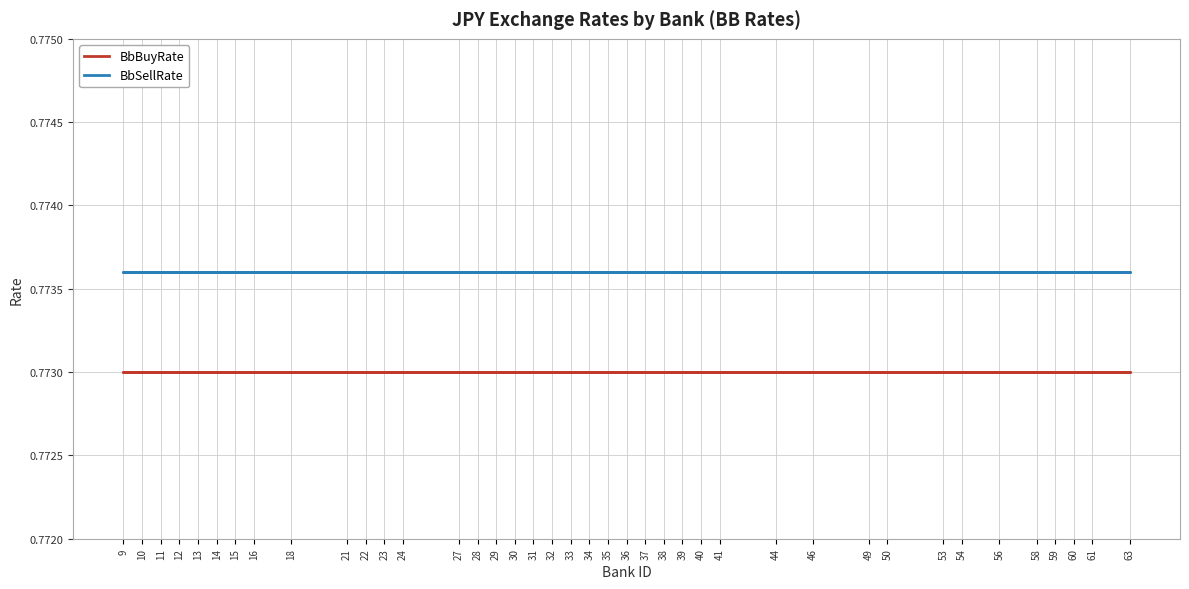

True or false: BbBuyRate has more than 1 interior local peaks.

False